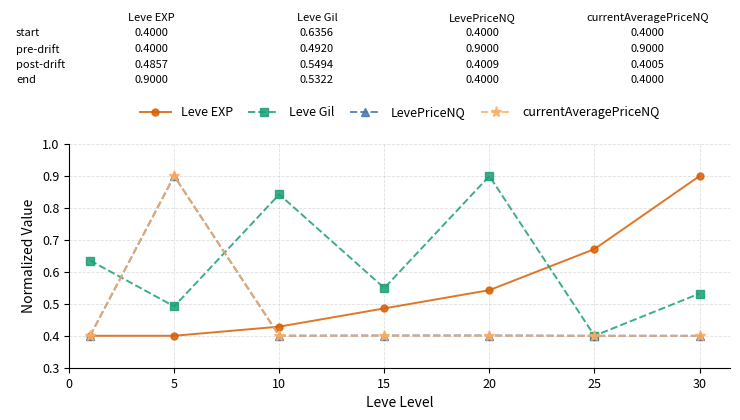

Does the chart have visible grid lines?

Yes